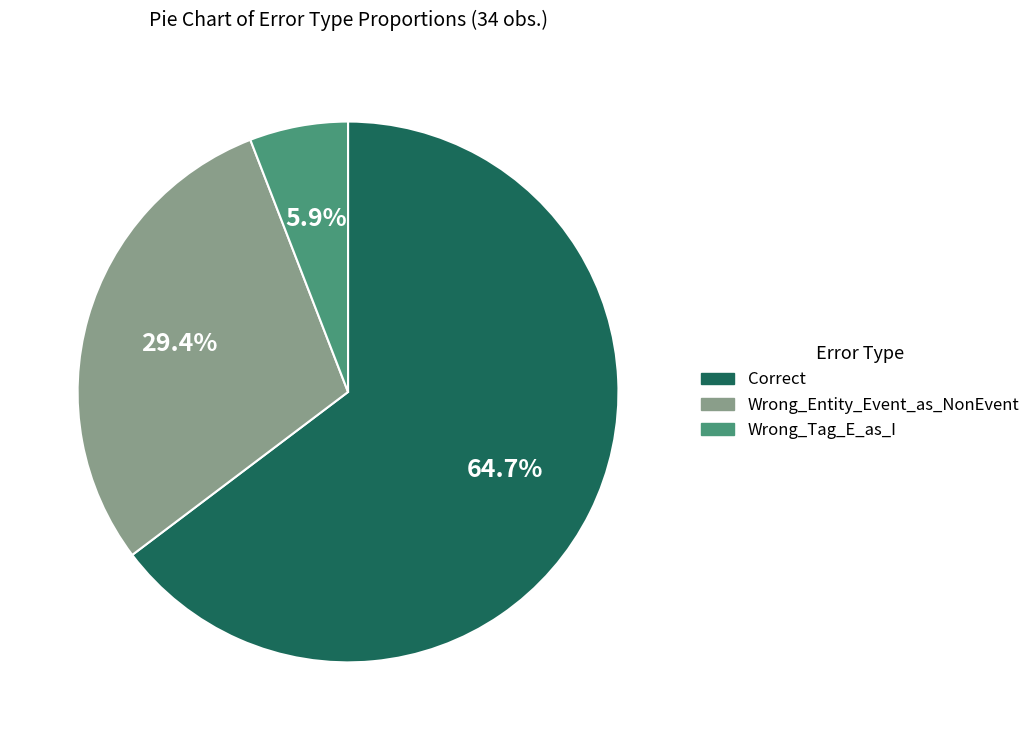

Does Wrong_Tag_E_as_I represent more than half of the total?

No